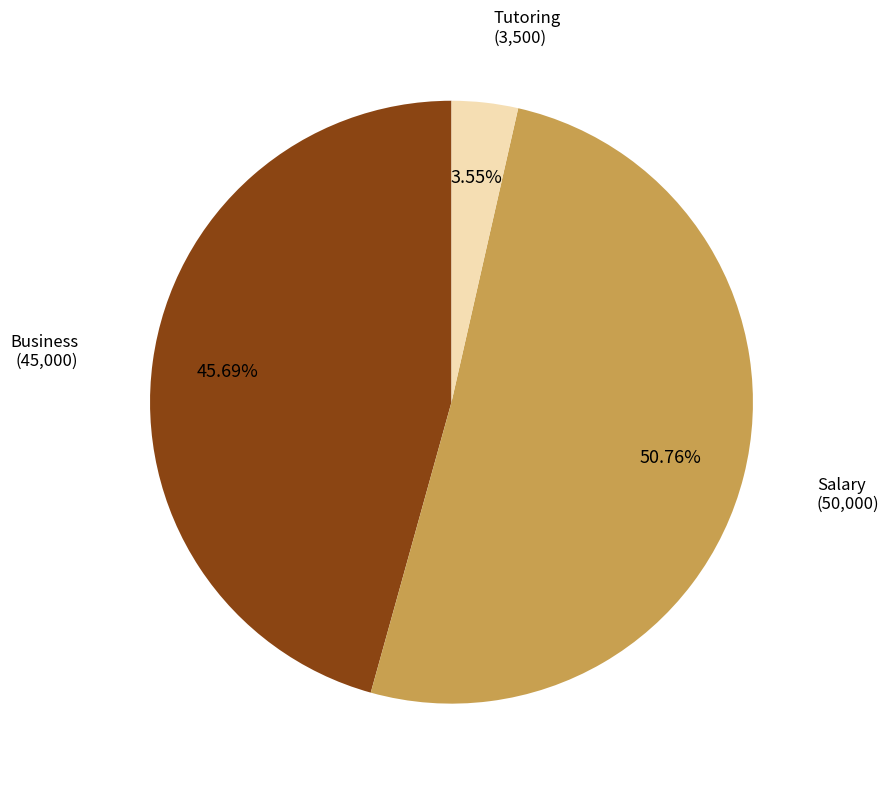

How many slices are in this pie chart?

3